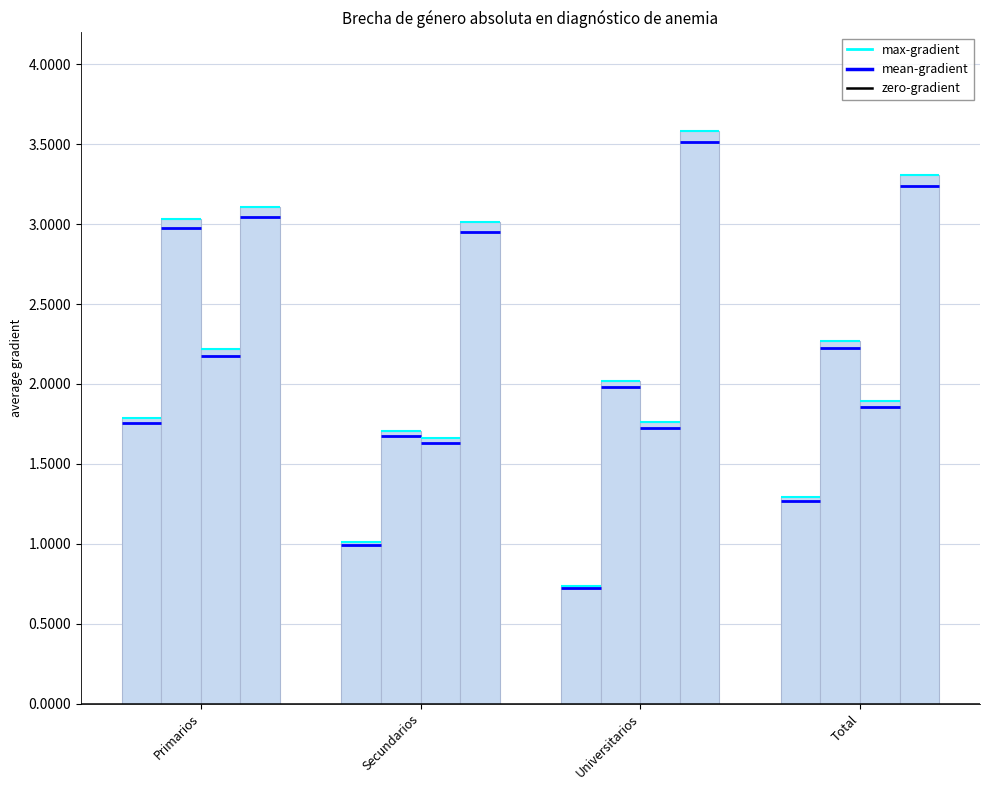

Reading left to right, list all the values displayed in this chart.

2007: 1.8	1.0	0.7	1.3
2012: 3.0	1.7	2.0	2.3
2016: 2.2	1.7	1.8	1.9
2023: 3.1	3.0	3.6	3.3